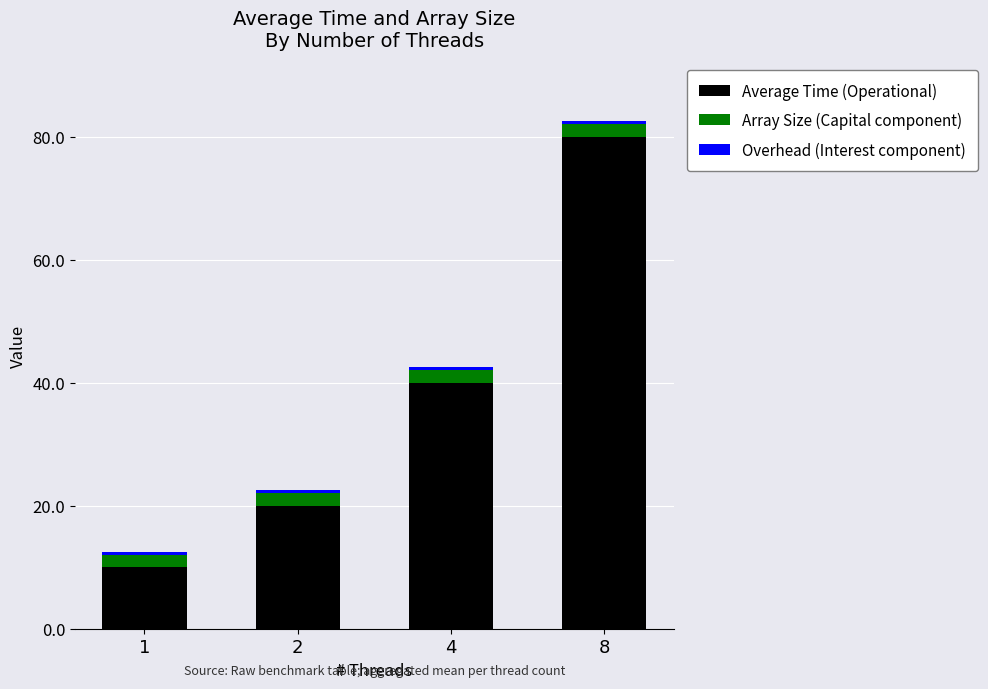

The value of Average Time (Operational) at 1 is 10.0. True or false?

True